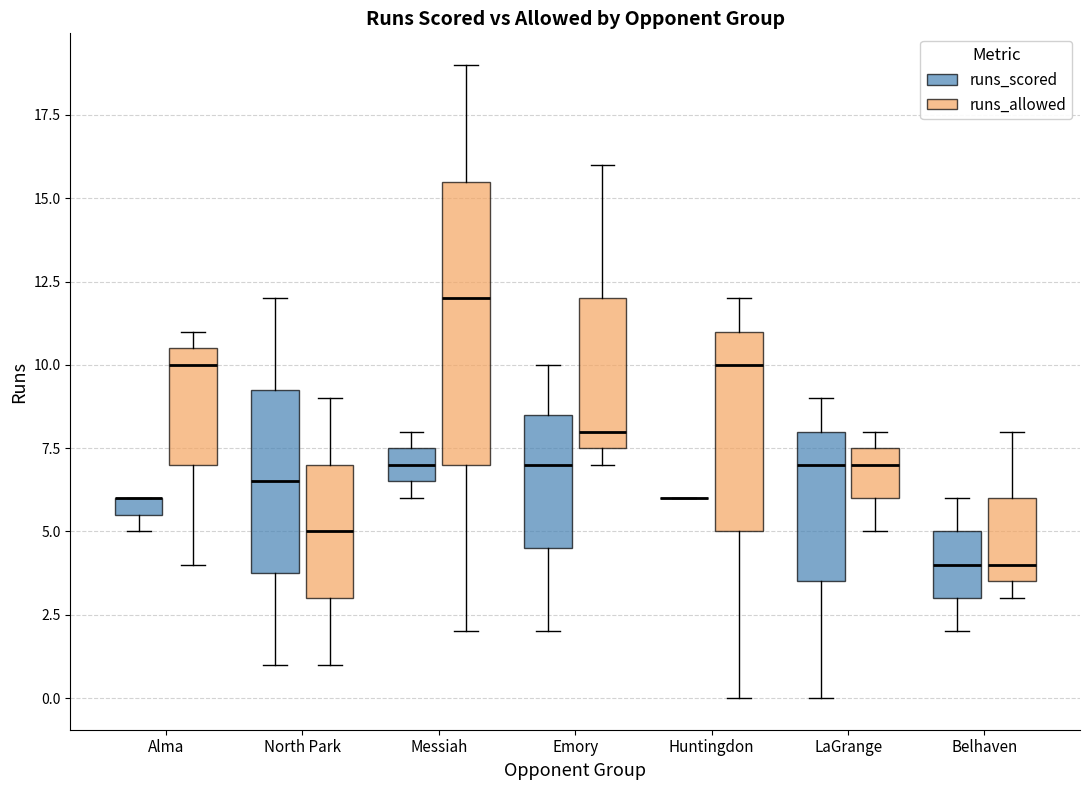

Comparing the boxes themselves (not the whiskers), which one is the tallest?

Messiah (runs_allowed)